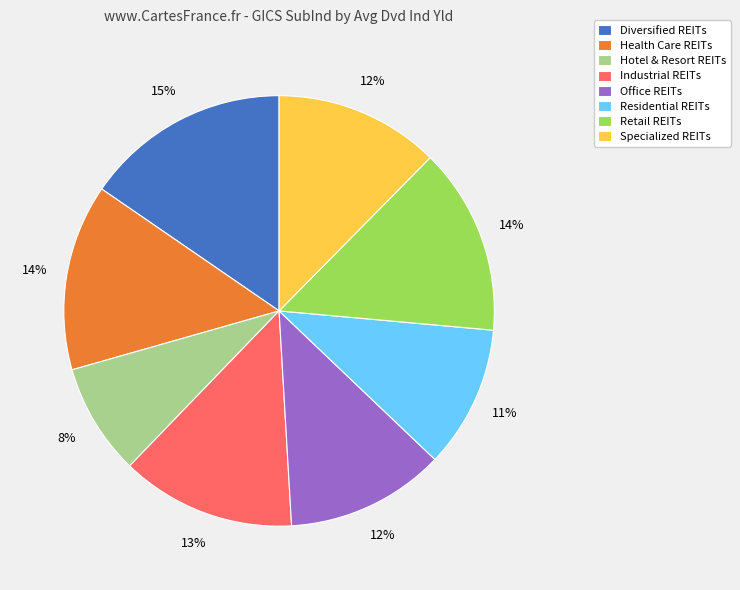

Does Residential REITs represent more than half of the total?

No